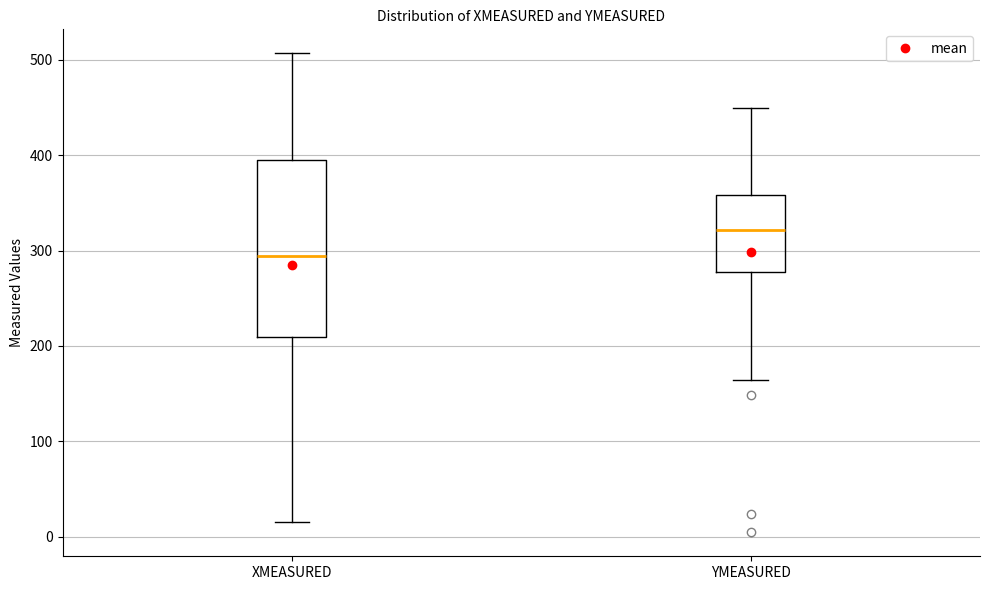

Reading left to right, read every box against the y-axis: the position of its median line, the range the box covers, and the ends of its whiskers. The values are not printed on the chart, so give them approximately, as read against the axis.

XMEASURED: median 290, box 210 to 390, whiskers 20 to 510
YMEASURED: median 320, box 280 to 360, whiskers 160 to 450